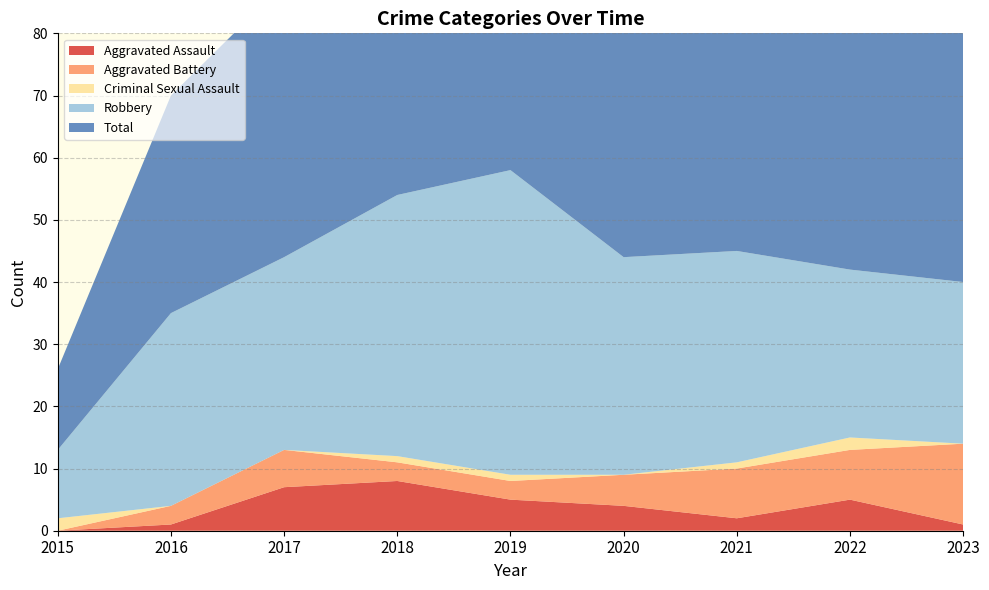

Reading left to right, list all the values displayed in this chart.

Aggravated Assault: 2015=0	2016=1	2017=7	2018=8	2019=5	2020=4	2021=2	2022=5	2023=1
Aggravated Battery: 2015=0	2016=3	2017=6	2018=3	2019=3	2020=5	2021=8	2022=8	2023=13
Criminal Sexual Assault: 2015=2	2016=0	2017=0	2018=1	2019=1	2020=0	2021=1	2022=2	2023=0
Robbery: 2015=11	2016=31	2017=31	2018=42	2019=49	2020=35	2021=34	2022=27	2023=26
Total: 2015=13	2016=35	2017=44	2018=54	2019=58	2020=44	2021=45	2022=43	2023=40